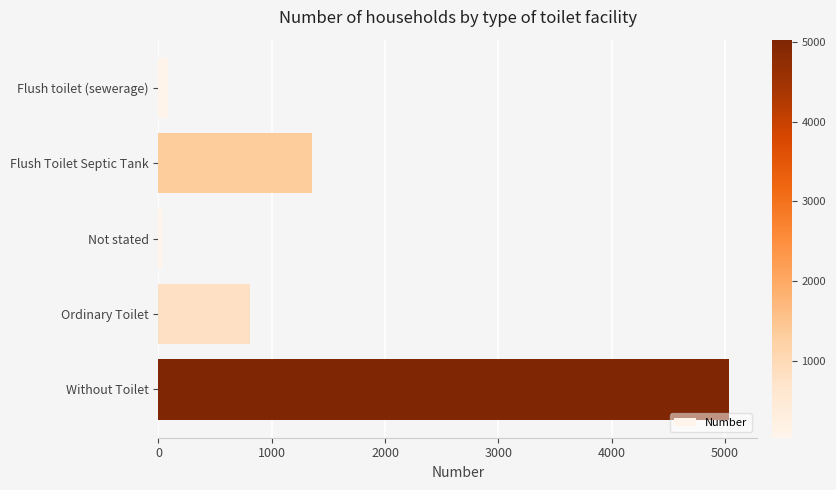

Which has a higher value, Ordinary Toilet or Not stated?

Ordinary Toilet